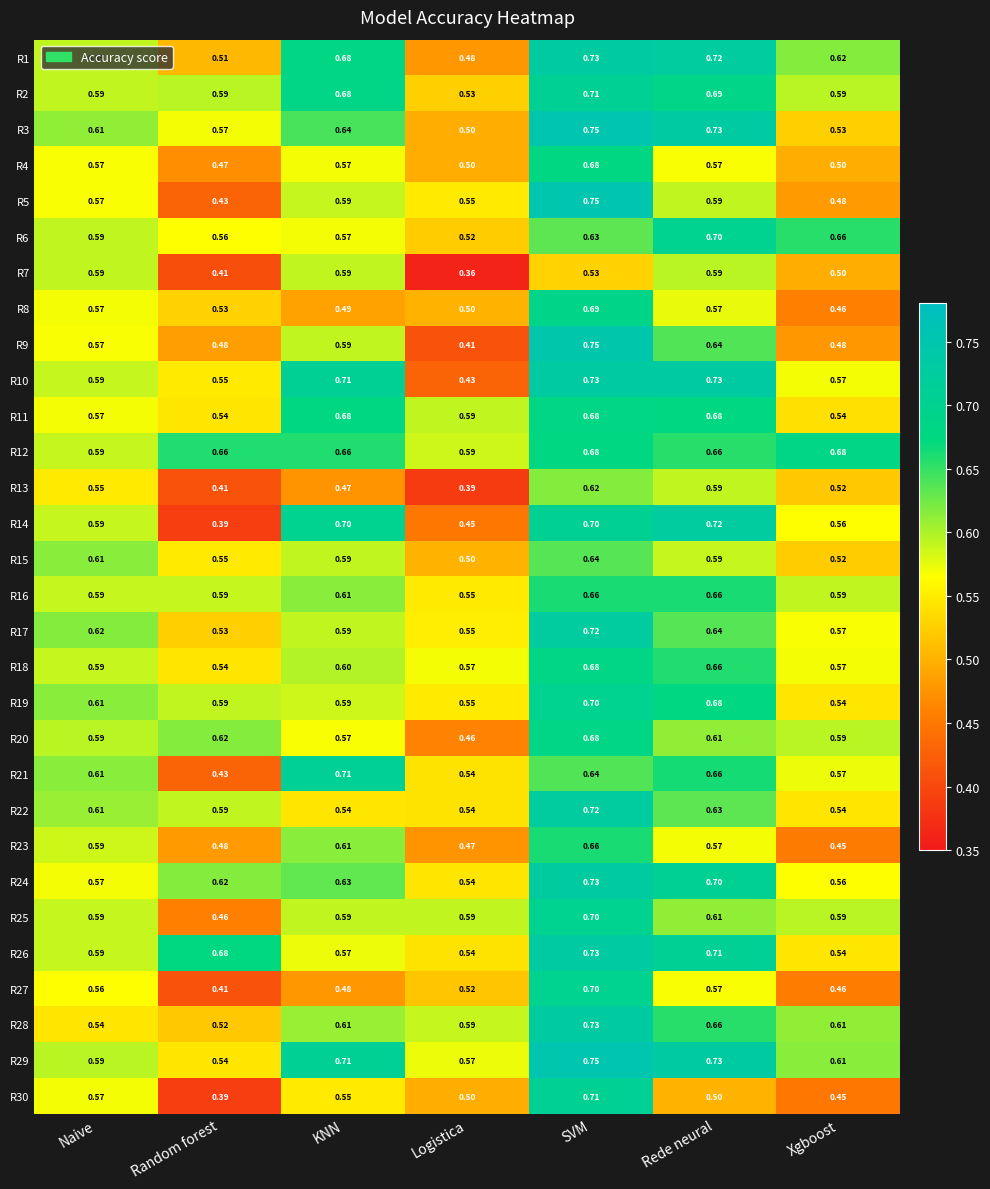

At which category is the sum across all series the highest?

SVM